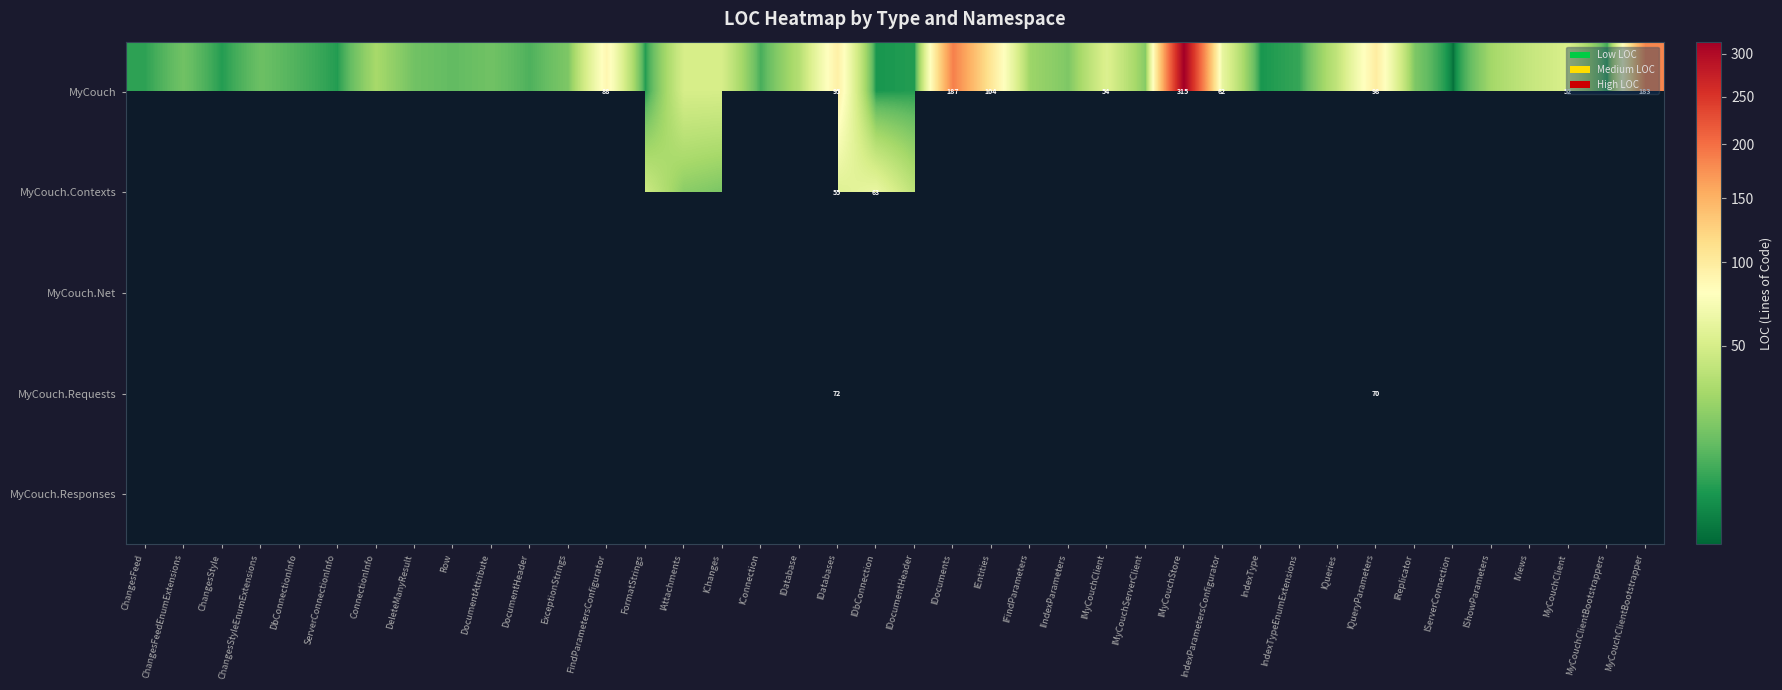

The value of MyCouch at IndexParametersConfigurator is 13. True or false?

False